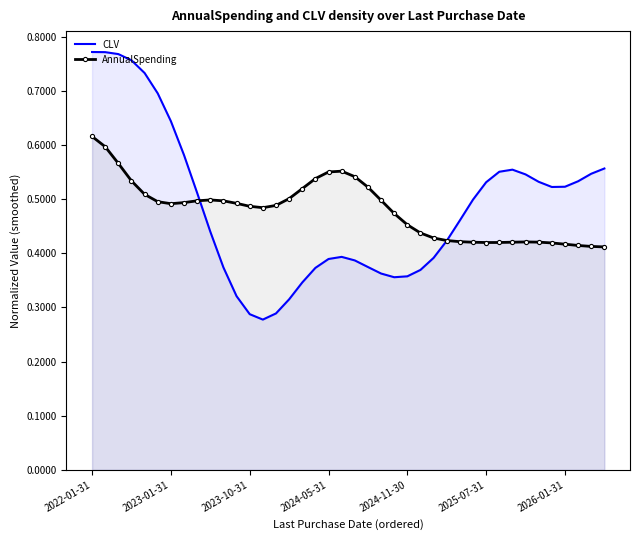

List the series in order of their peak value, lowest first.

AnnualSpending, CLV